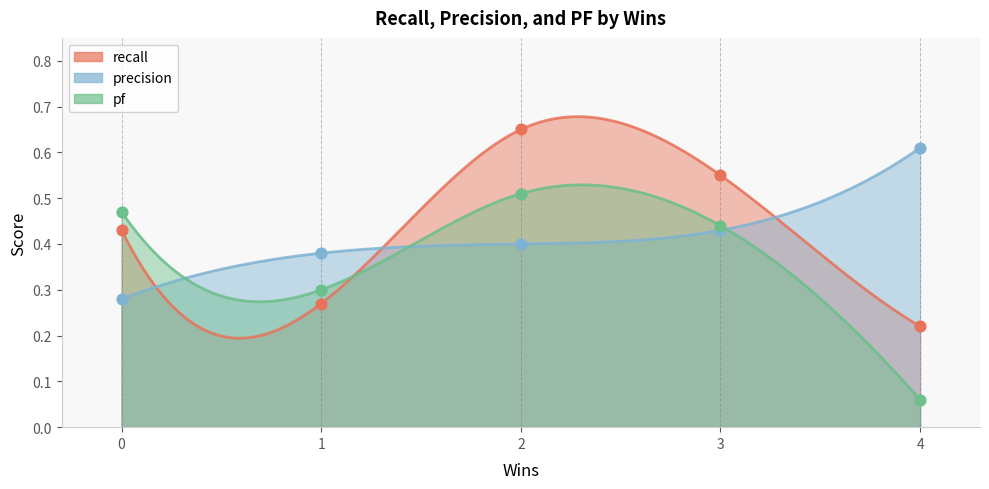

Is the value of recall at 2 greater than the value of pf at 4?

Yes